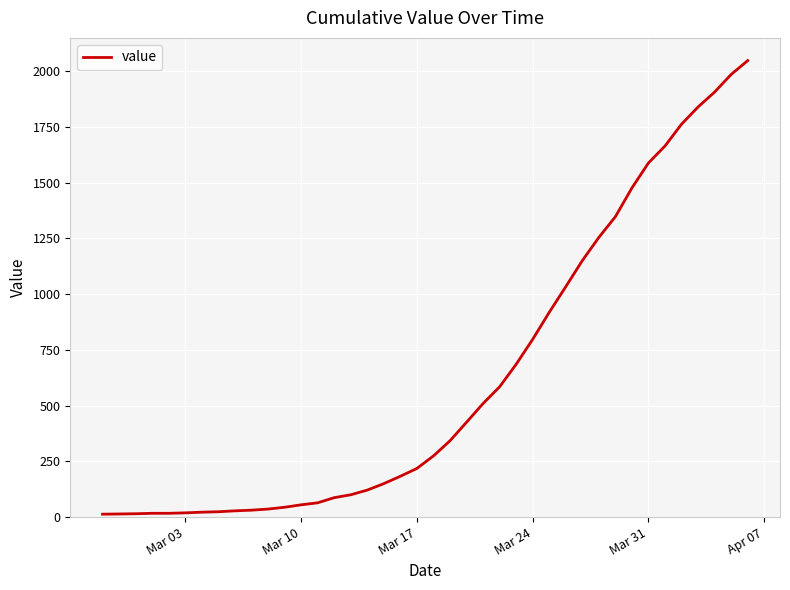

What is the greatest value displayed?

2047